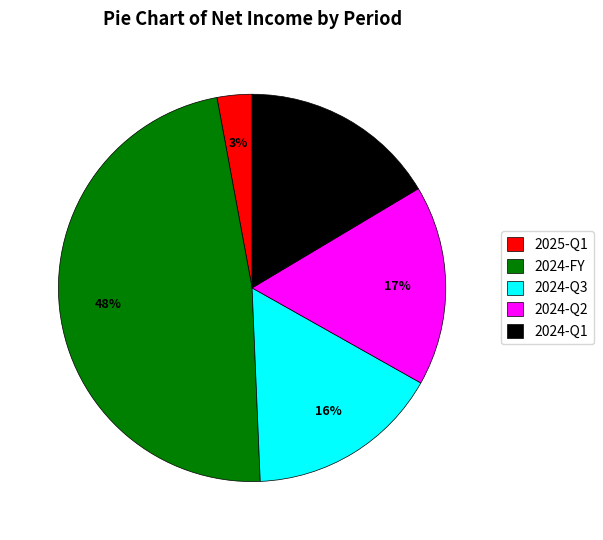

Is there any slice that represents more than half of the pie?

No